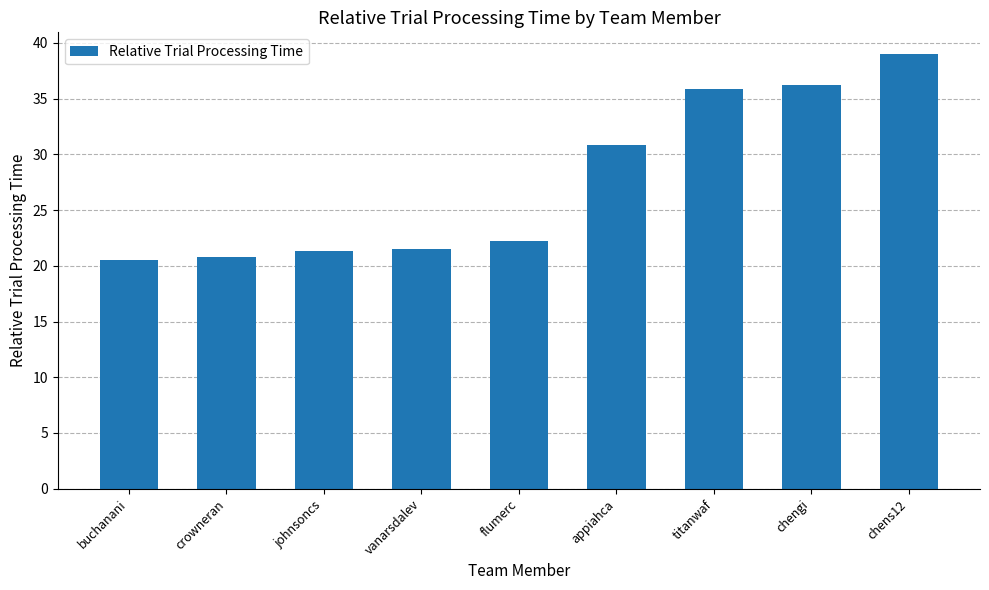

Is it true that the value at appiahca is 30.9?

True